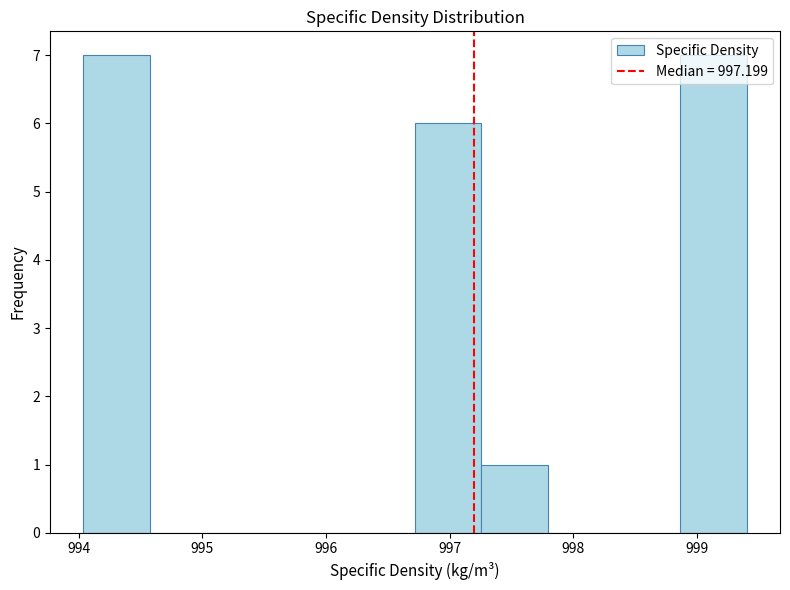

How tall is the bar that spans 997.3 to 997.8 on the x-axis? Neither the bar edges nor the heights are printed on the chart, so give them approximately, as read against the axes.

1